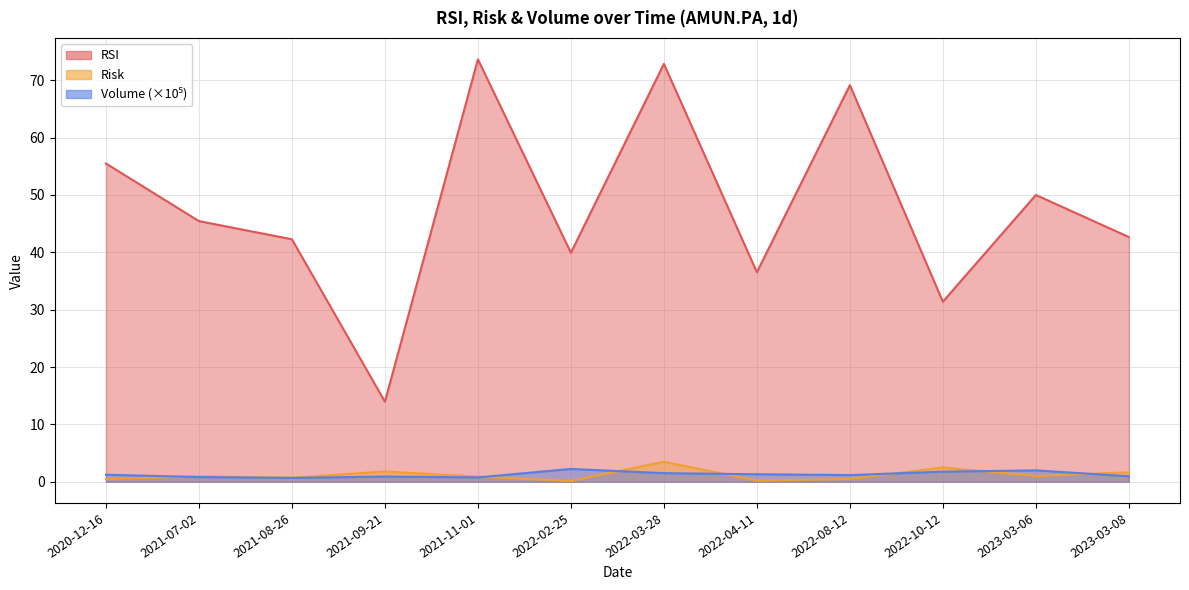

True or false: RSI and Volume_scaled intersect in this chart.

False